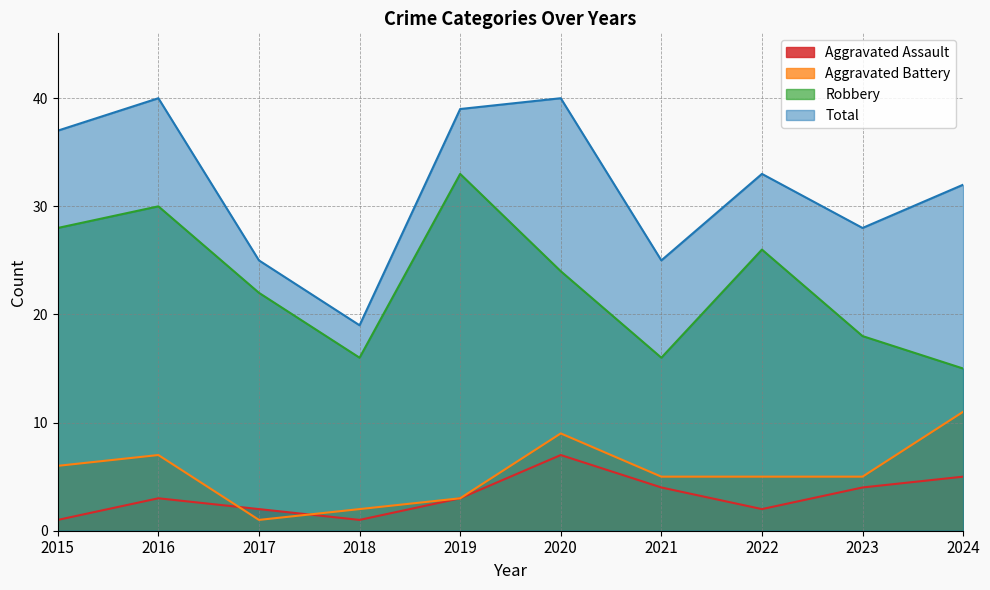

Where do Aggravated Assault and Aggravated Battery first cross each other?

2016 and 2017